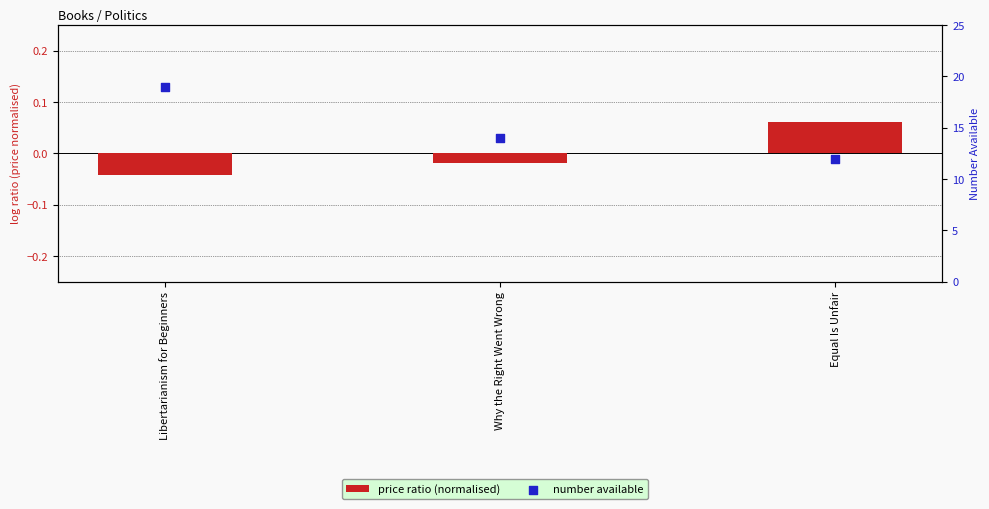

What is the total value across all series at Why the Right Went Wrong?

14.0